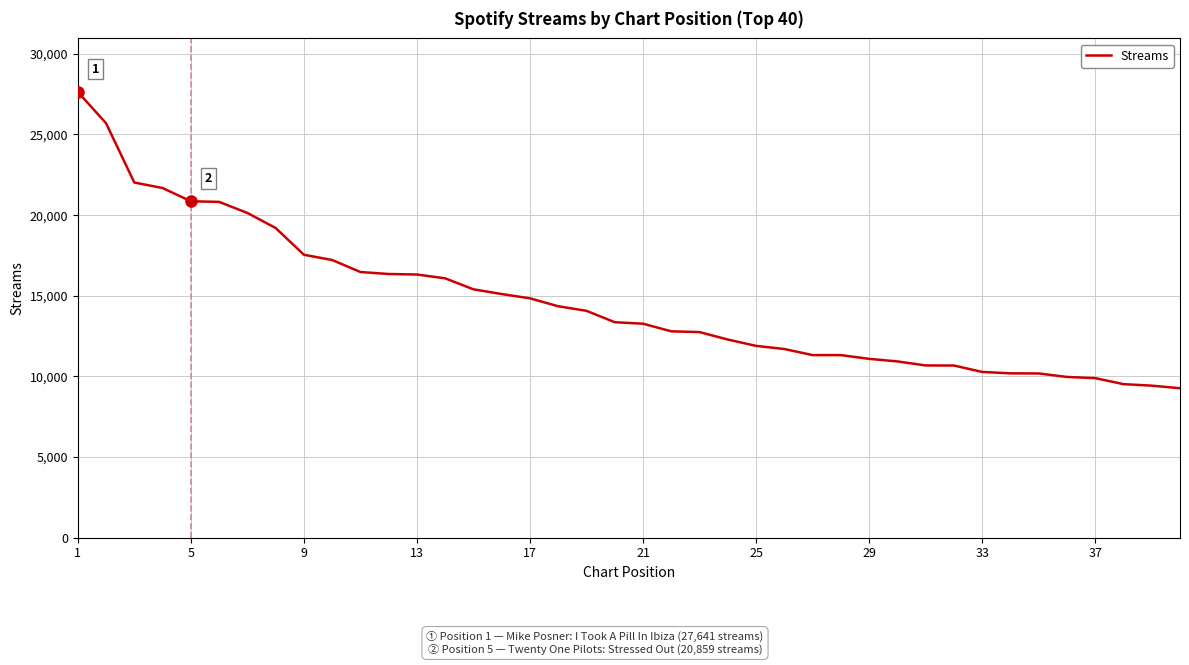

What is the minimum value shown in the chart?

9267